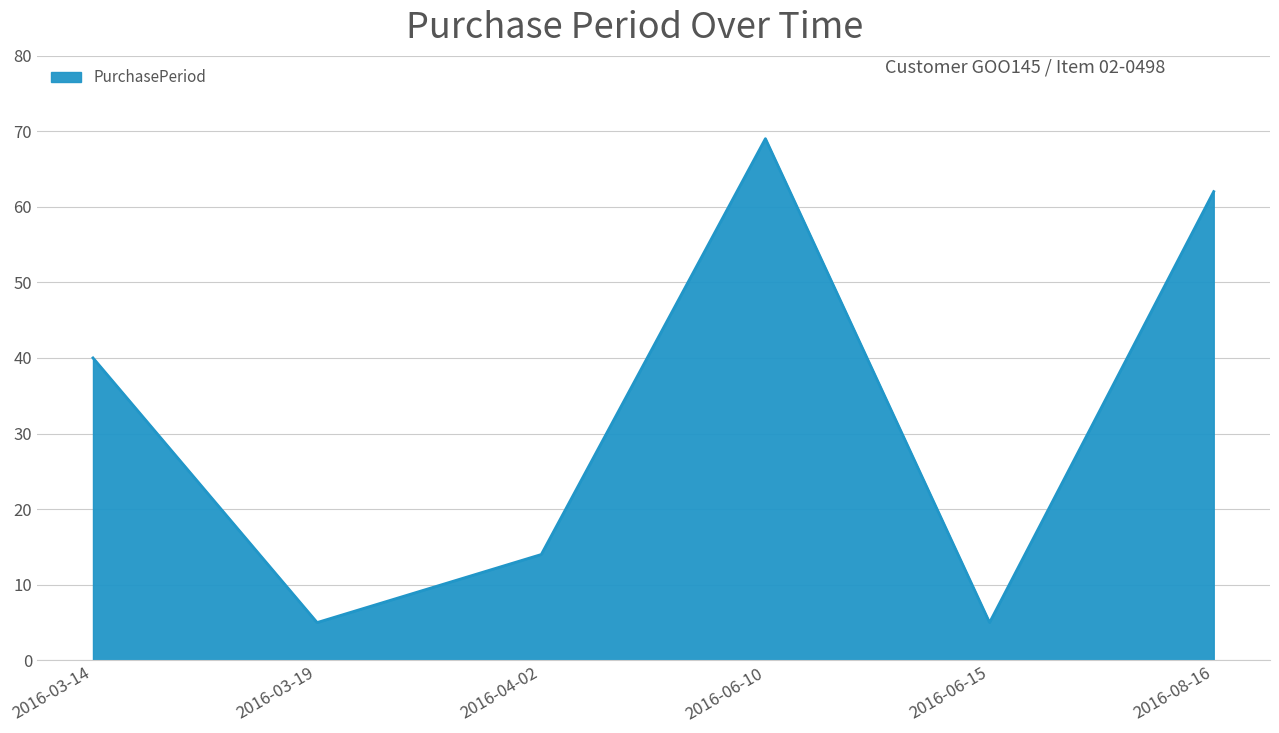

Reading left to right, list all the values displayed in this chart.

2016-03-14=40	2016-03-19=5	2016-04-02=14	2016-06-10=69	2016-06-15=5	2016-08-16=62